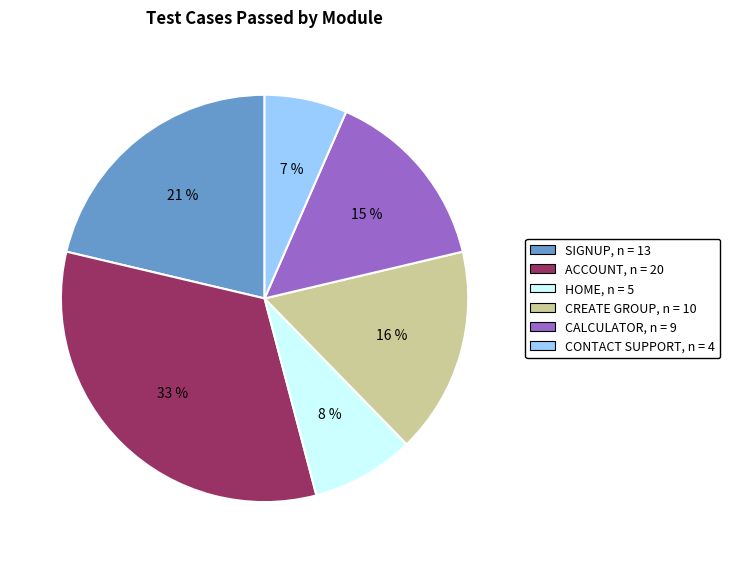

Is the sum of HOME, n = 5 and CREATE GROUP, n = 10 greater than half?

No